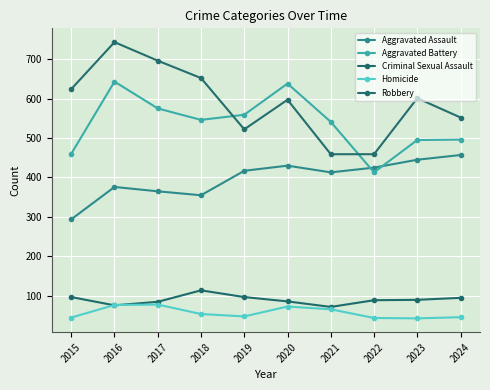

What is the difference between the maximum and minimum values in the Robbery series?

284